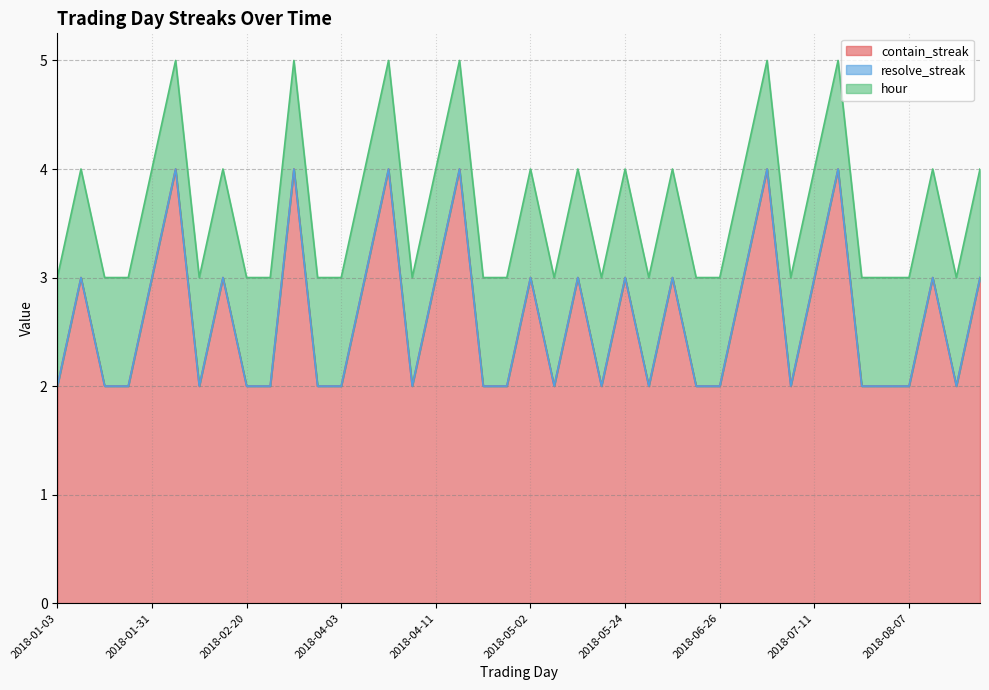

List the series in order of their overall mean, highest first.

contain_streak, hour, resolve_streak